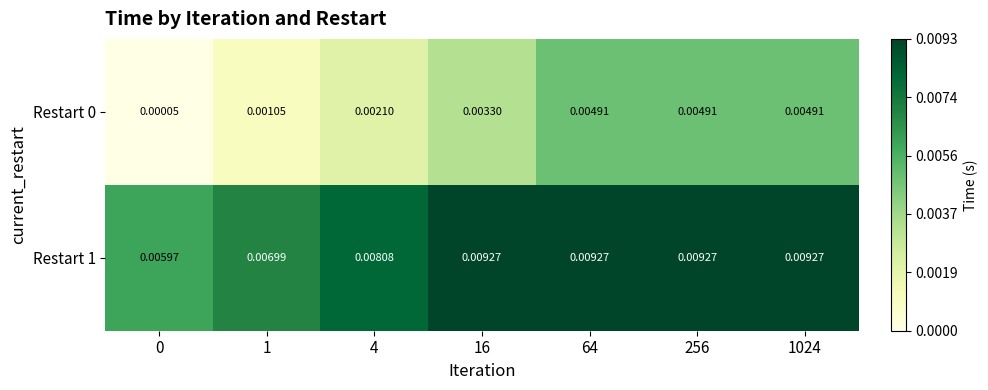

Is the value of Restart 1 at 1 greater than the value of Restart 0 at 4?

Yes